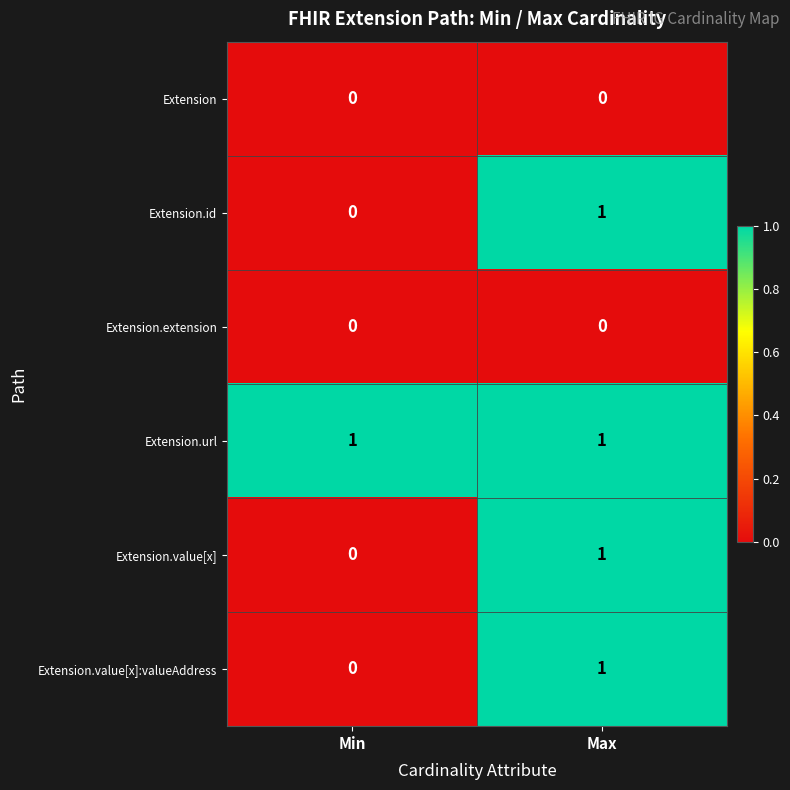

List the labels in order of Extension.id value, smallest first.

Min, Max